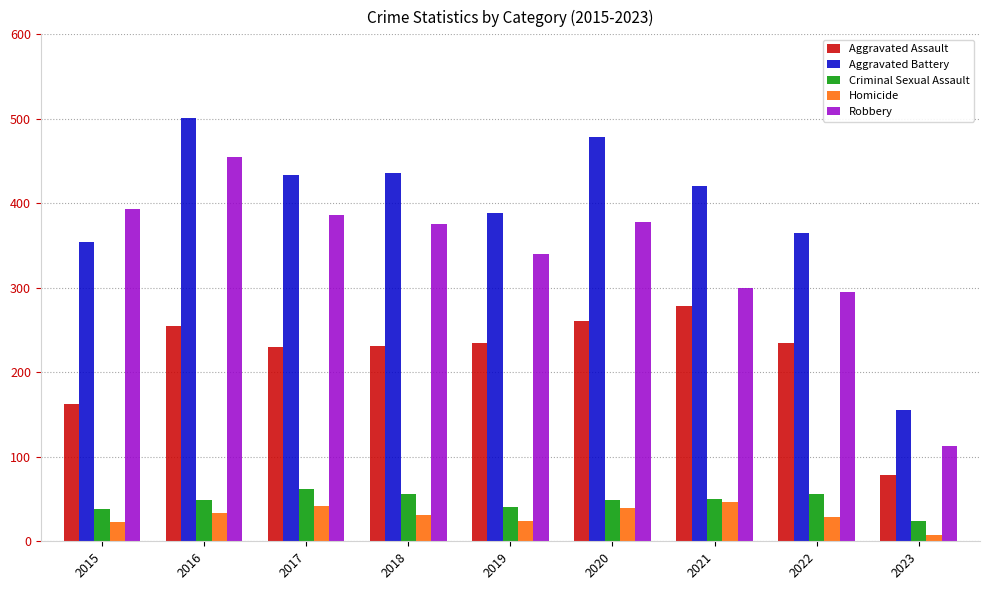

What is the difference between the maximum and second lowest values in the Robbery series?

160